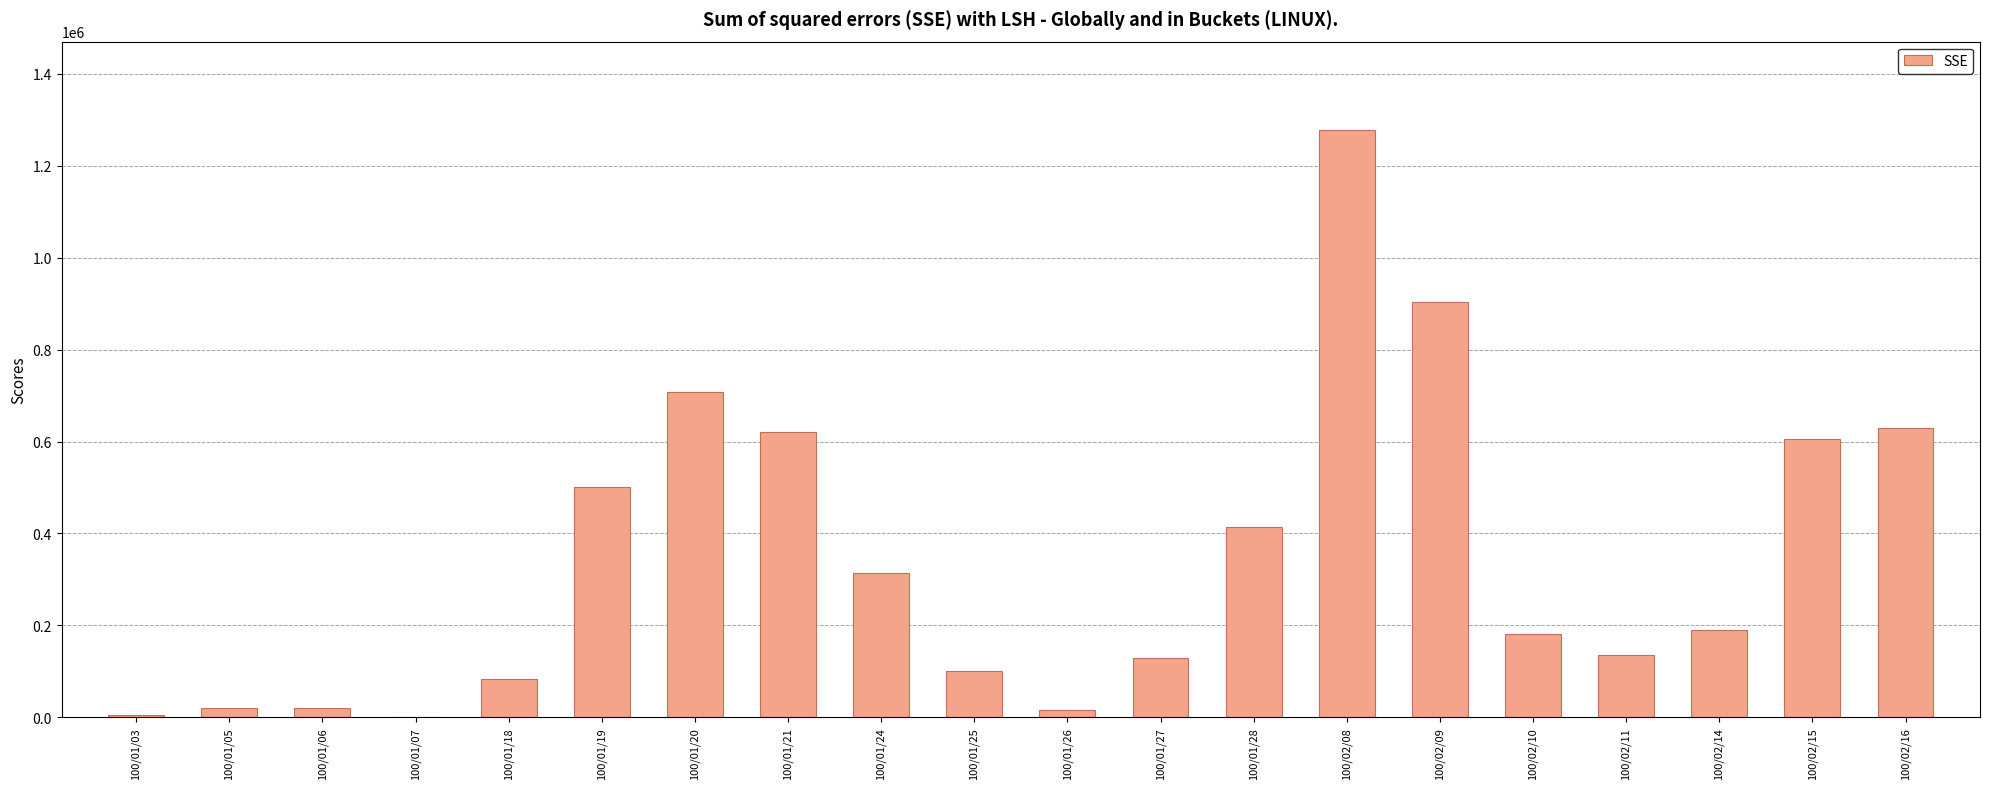

What is the change in value from 100/01/18 to 100/02/09?

+820000